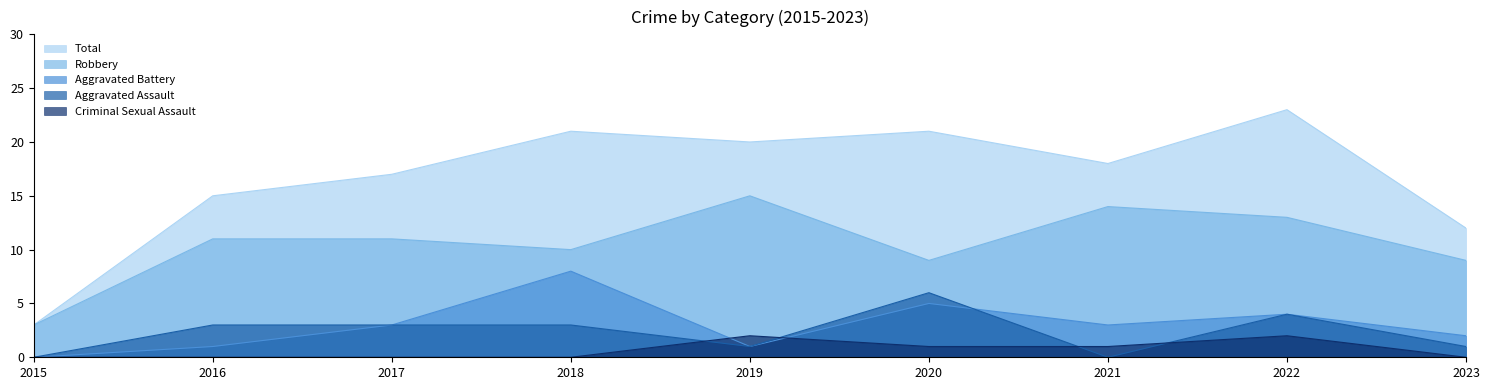

What is the spread (max minus min) of values at 2021?

18